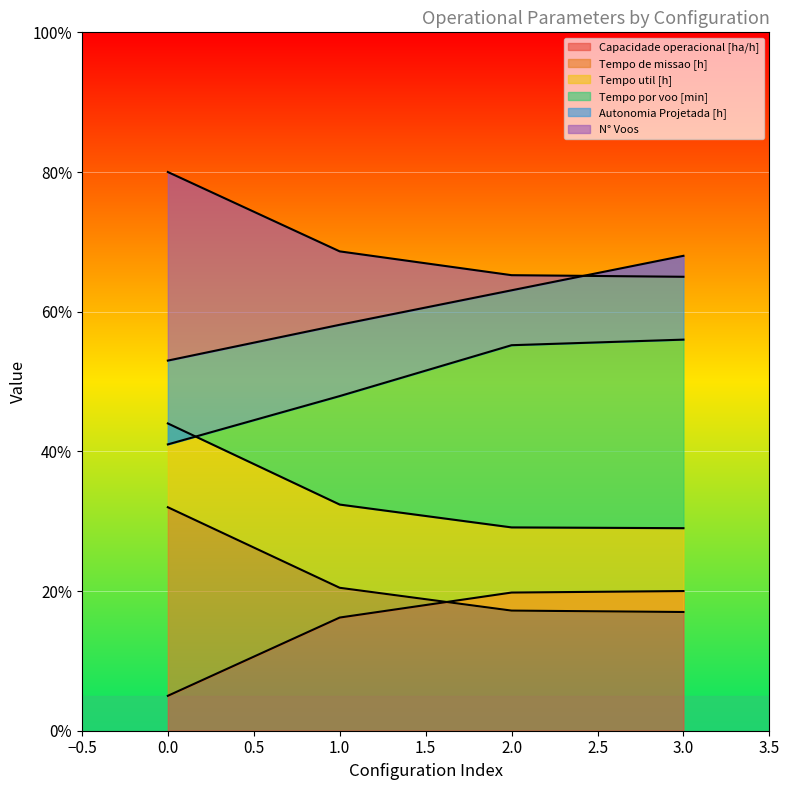

What is the maximum value for Capacidade operacional [ha/h]?

20.0